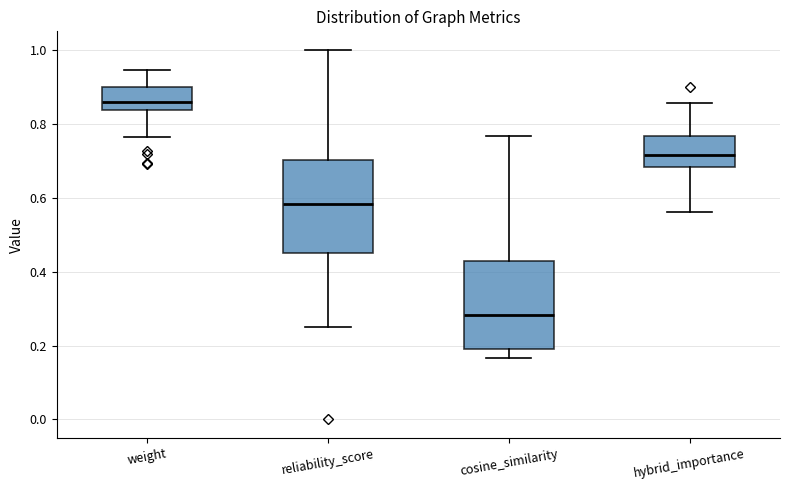

Reading left to right, transcribe this box plot: for each box, give where its median line is, the range the box spans, and where its two whiskers end, as read against the y-axis. The values are not printed on the chart, so give them approximately, as read against the axis.

weight: median 0.86, box 0.84 to 0.90, whiskers 0.76 to 0.94
reliability_score: median 0.58, box 0.44 to 0.70, whiskers 0.26 to 1.00
cosine_similarity: median 0.28, box 0.20 to 0.42, whiskers 0.16 to 0.76
hybrid_importance: median 0.72, box 0.68 to 0.76, whiskers 0.56 to 0.86